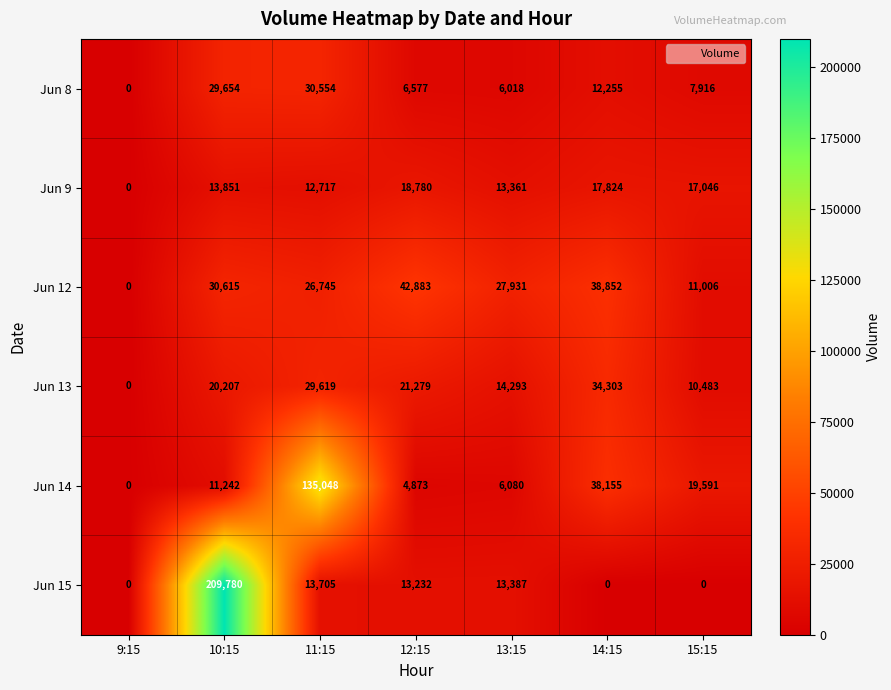

Which series has the largest total across all categories?

Jun 15